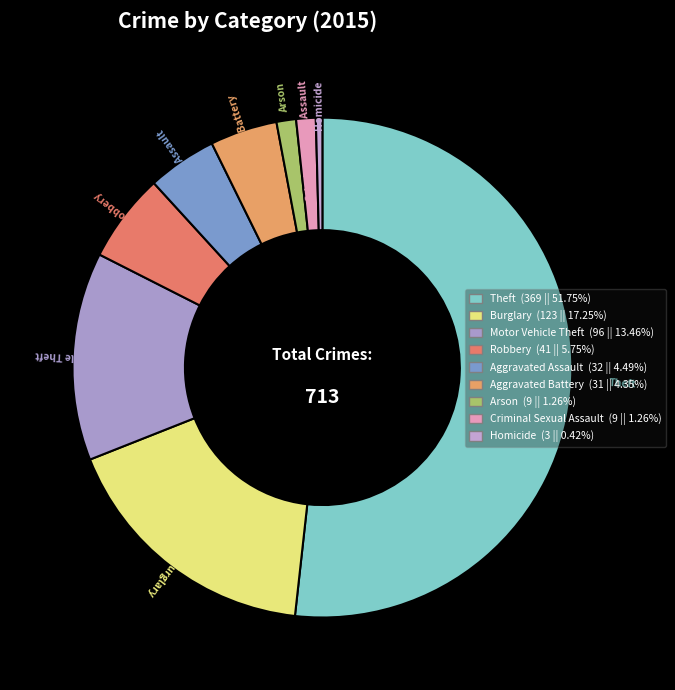

Which category accounts for the majority?

Theft